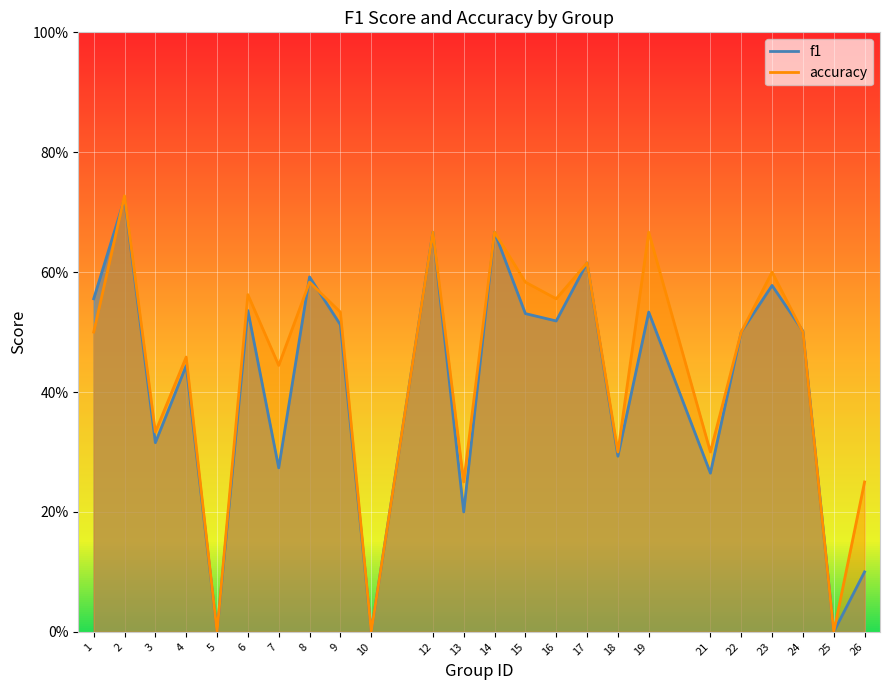

Where do f1 and accuracy first cross each other?

1 and 2